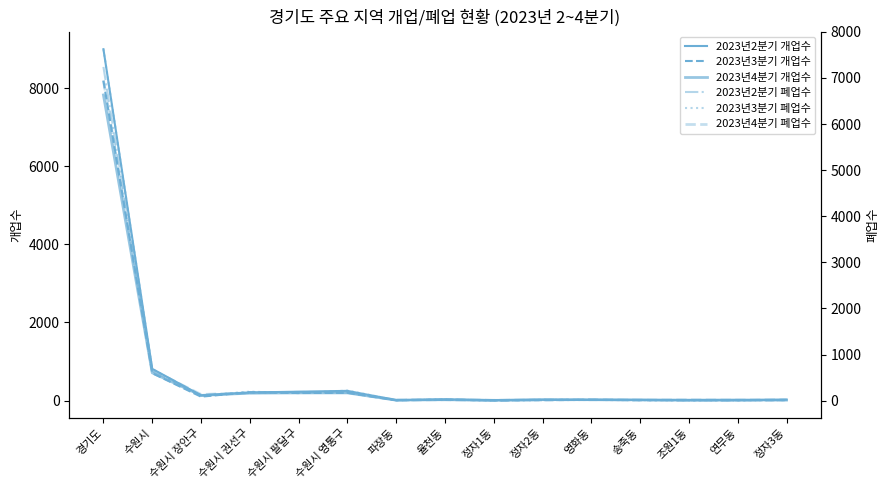

At how many categories does at least one series exceed 5141?

1